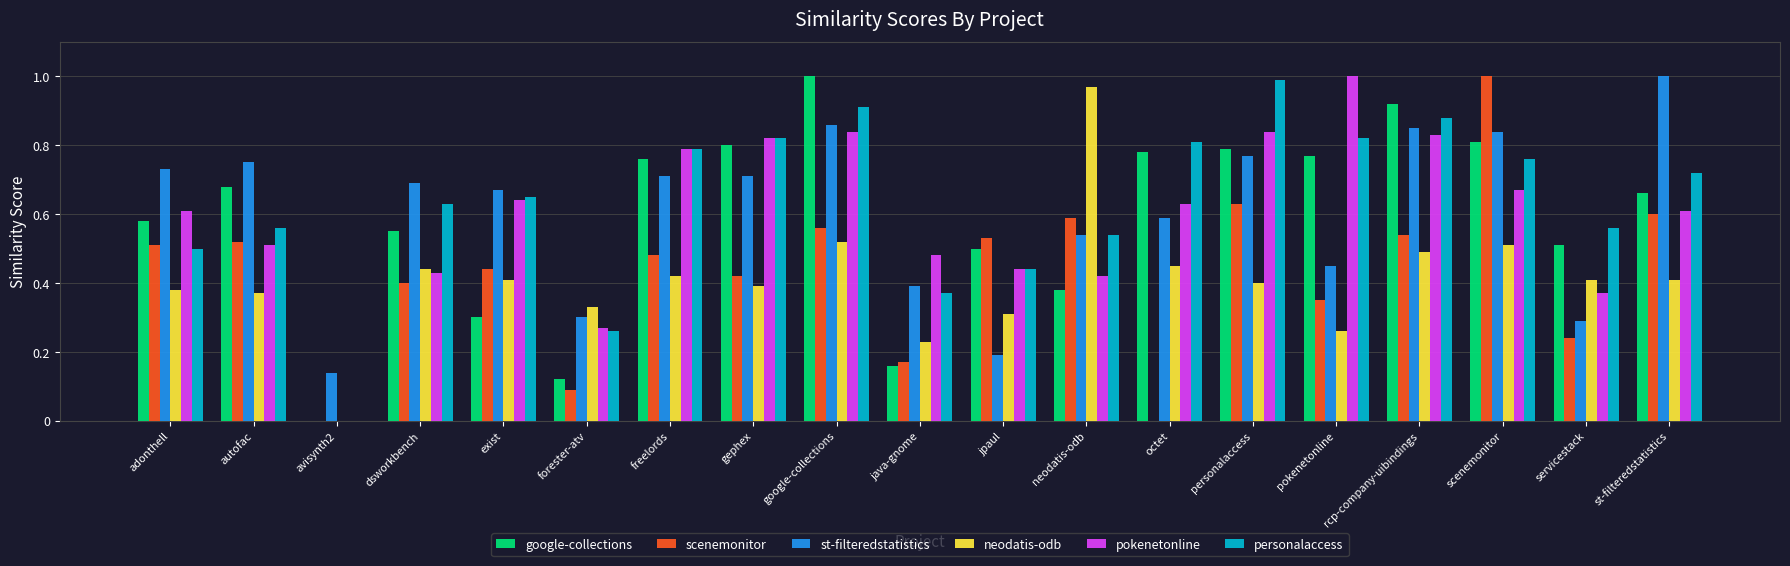

The value of google-collections at rcp-company-uibindings is 0.4. True or false?

False